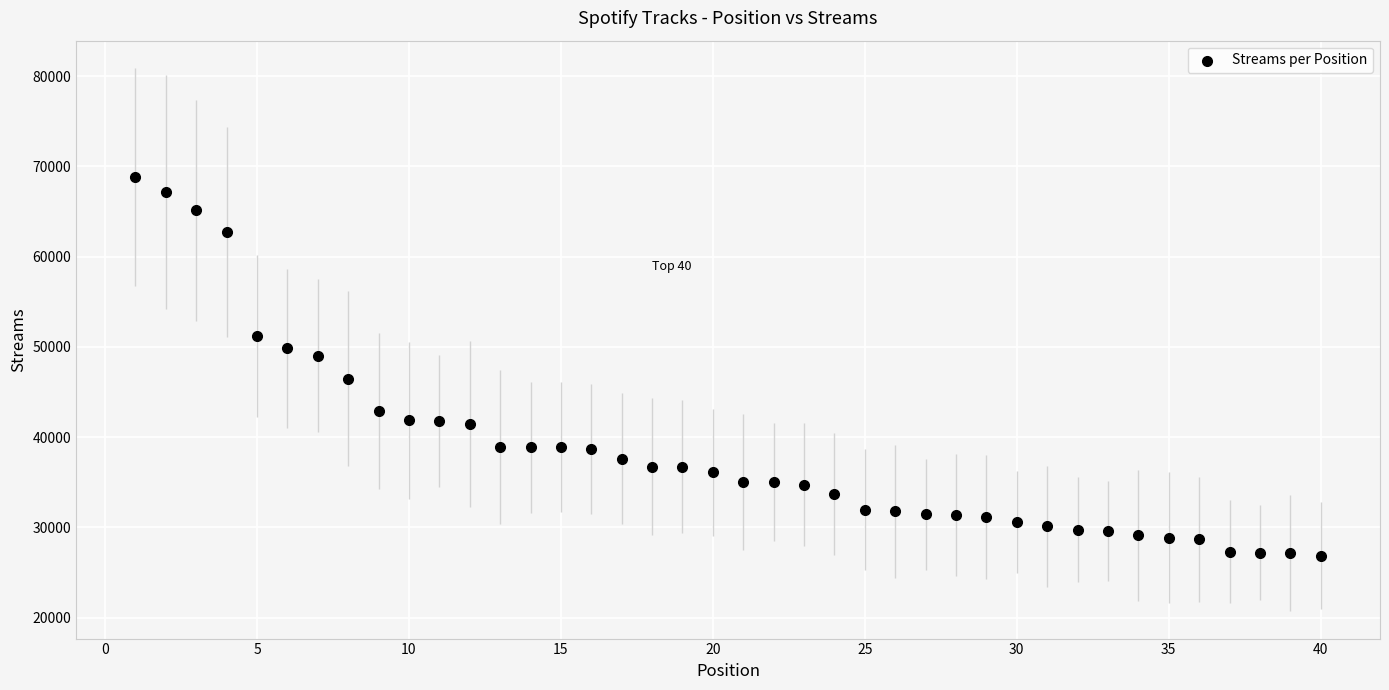

What is the range of Y values (max minus min)?

41957